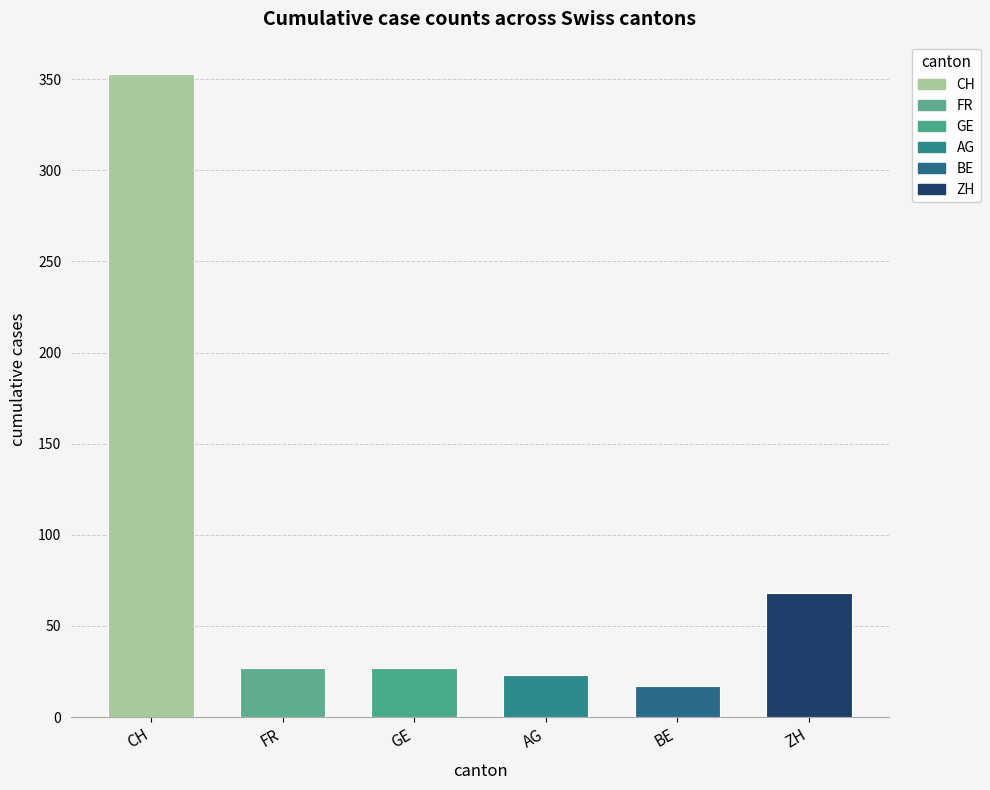

True or false: AG has a value of 7 at 2020-06-06.

False